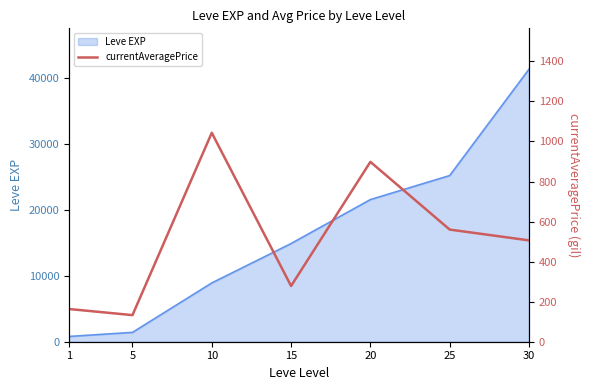

How many data points are less than 506?

3